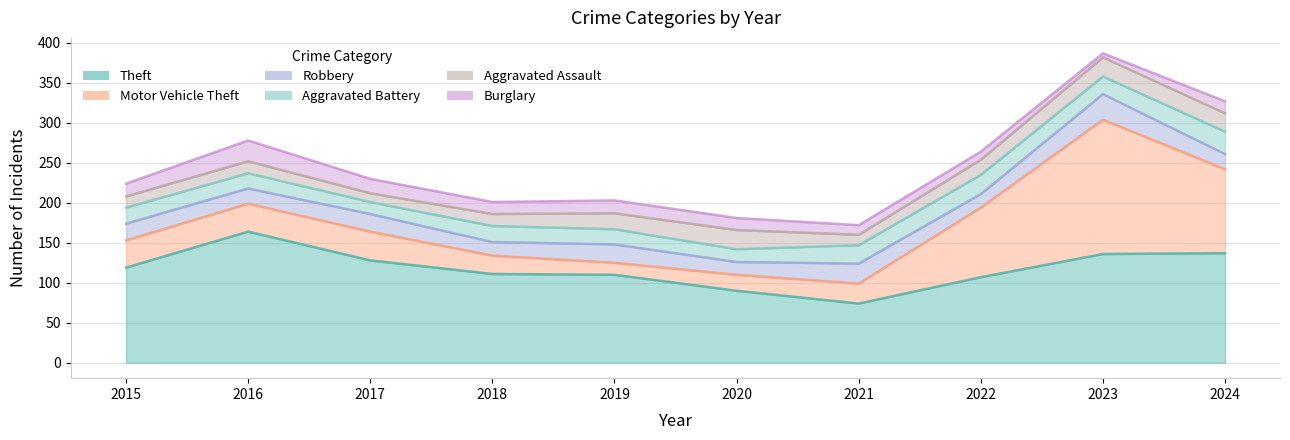

Reading left to right, transcribe all the data shown in this chart.

Theft: 119	164	128	111	110	90	74	107	136	137
Motor Vehicle Theft: 34	35	36	23	15	20	25	87	168	105
Robbery: 21	19	22	17	23	16	25	17	32	19
Aggravated Battery: 20	19	15	20	19	16	23	24	22	28
Aggravated Assault: 14	15	11	15	20	24	13	19	24	23
Burglary: 16	26	18	15	16	15	12	10	5	15